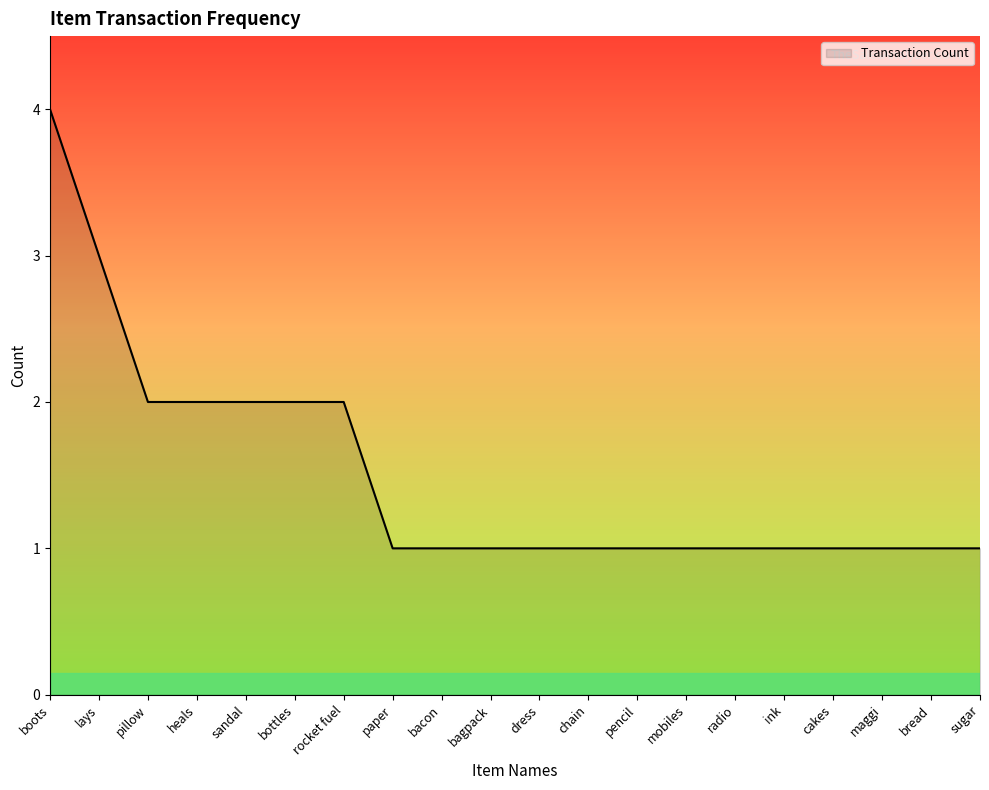

What is the difference between the maximum and minimum values?

3